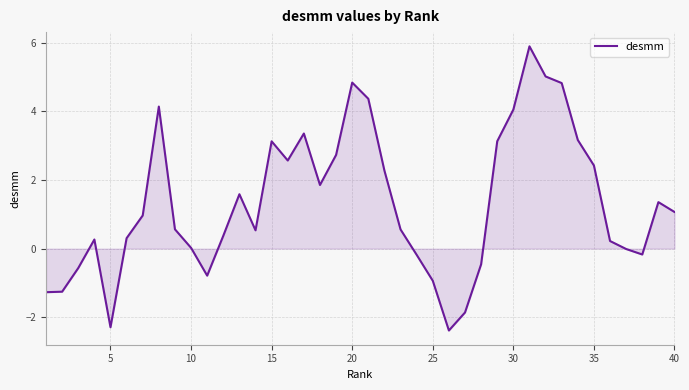

Does the chart have visible grid lines?

Yes